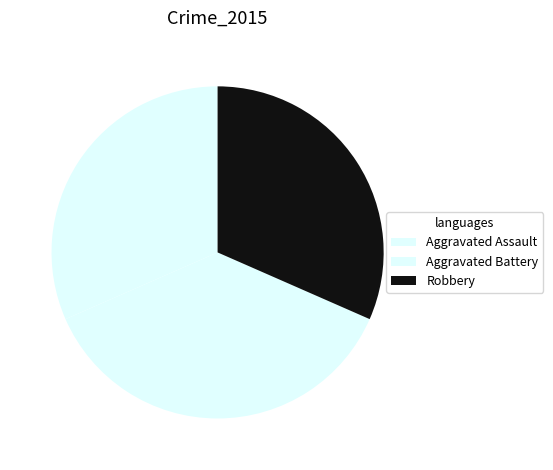

Count the number of slices in the pie.

3